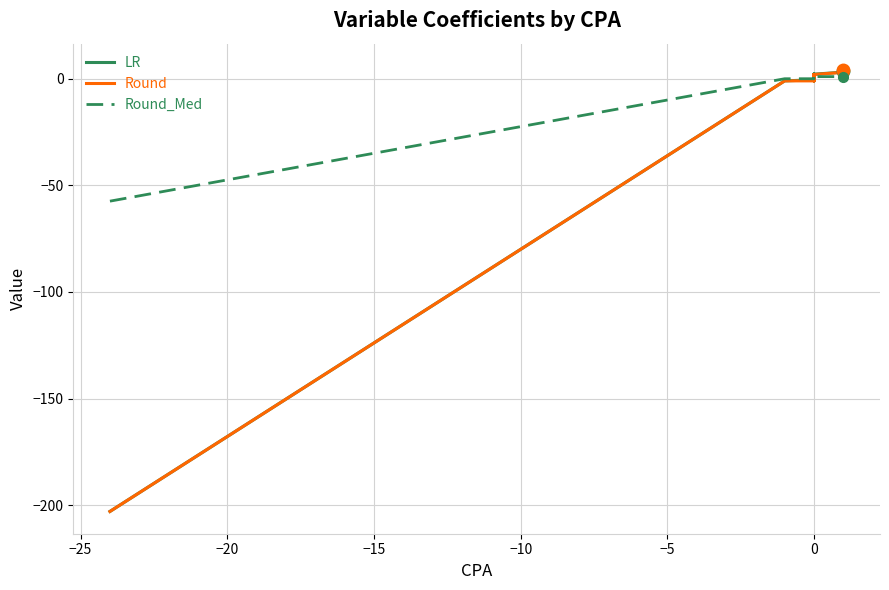

What is the smallest value displayed?

-202.9